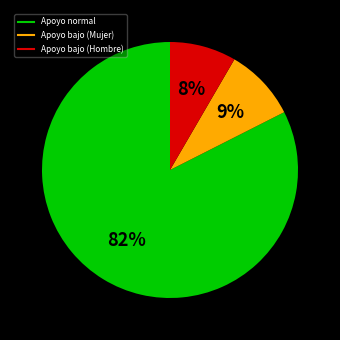

To the nearest percent, what is the average slice percentage?

33%